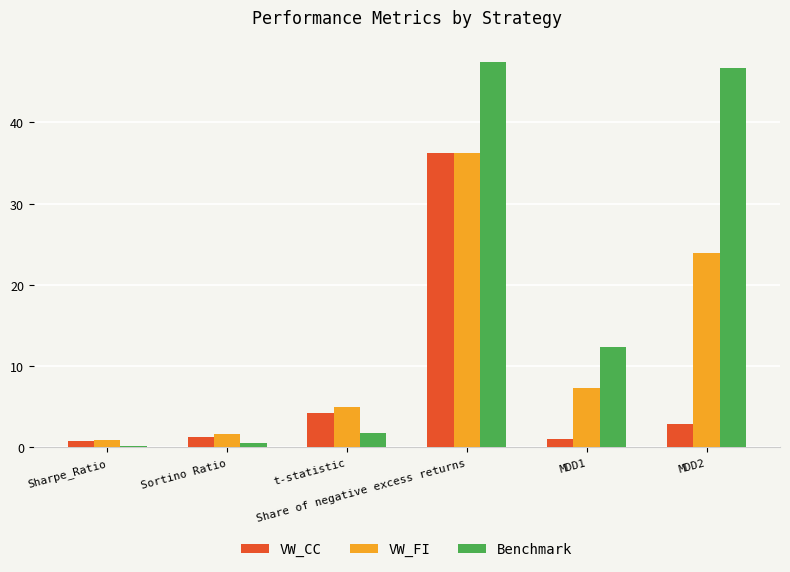

Reading right to left, transcribe all the data shown in this chart.

VW_CC: 2.8	1.1	36.2	4.2	1.3	0.8
VW_FI: 23.9	7.3	36.2	4.9	1.7	0.9
Benchmark: 46.7	12.4	47.4	1.8	0.5	0.2